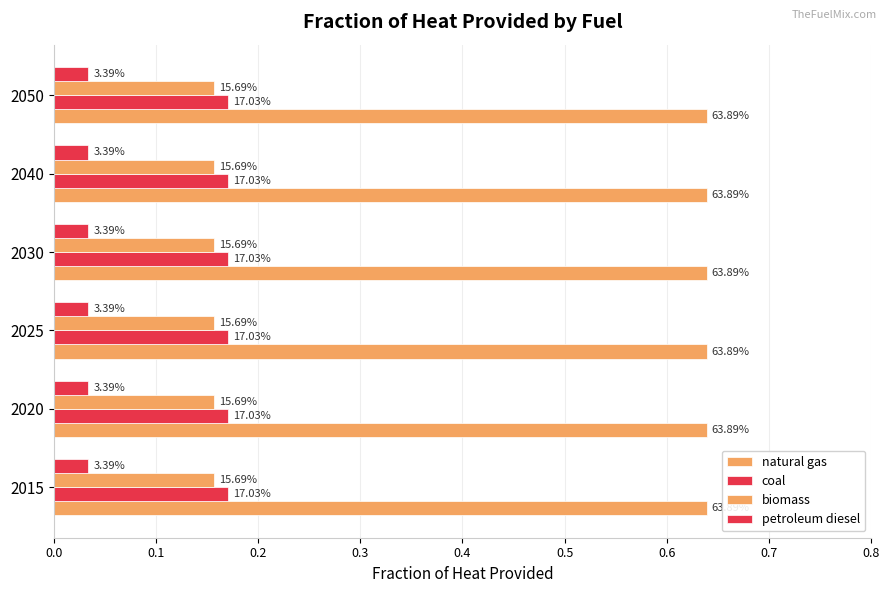

At which label does natural gas reach its peak?

2015